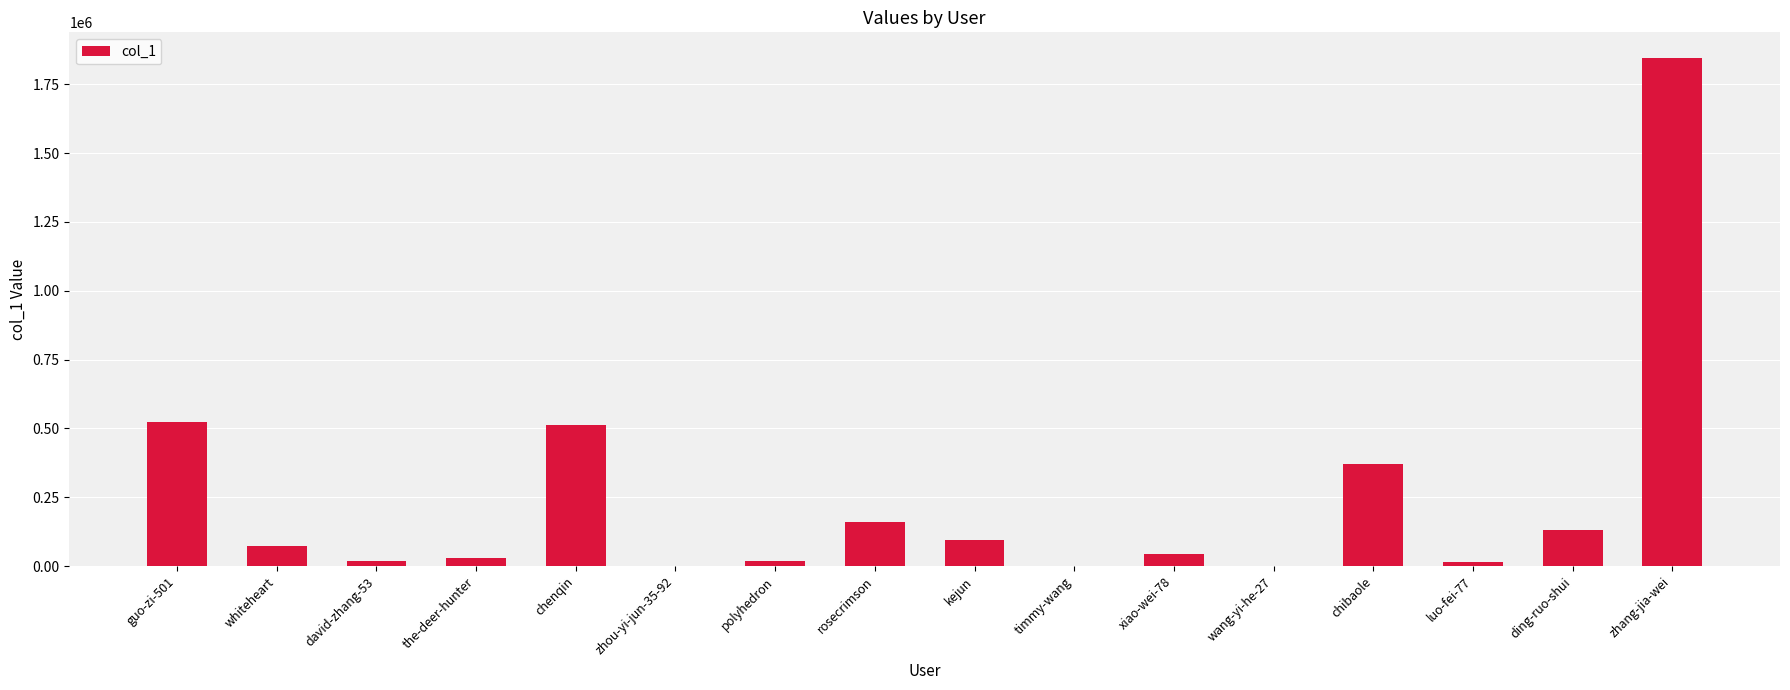

What is the sum of all values?

3835871